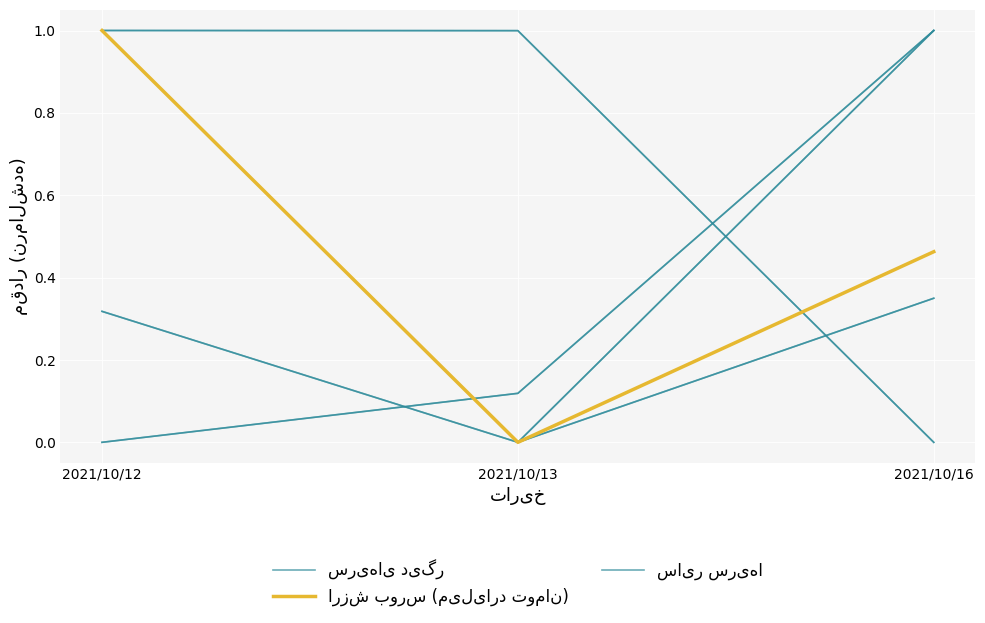

The سری‌های دیگر series shows -0.5 at 2021/10/12. True or false?

False